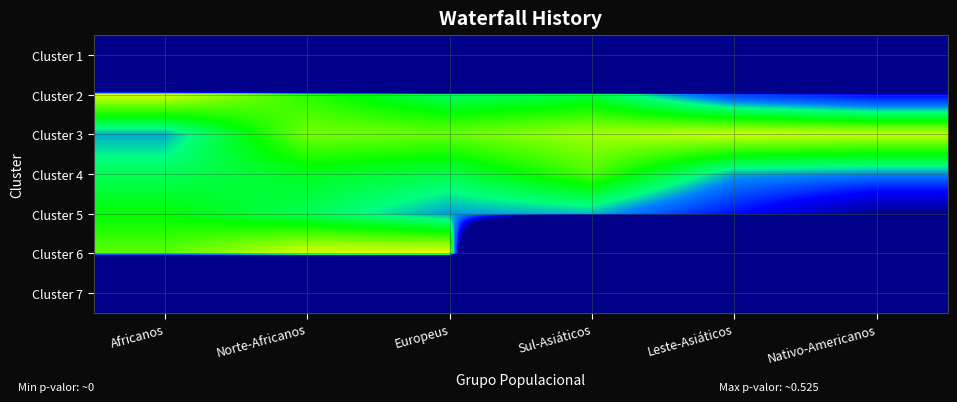

Reading left to right, extract all data points from this chart.

Cluster 1: Africanos=-300.0	Norte-Africanos=-300.0	Europeus=-300.0	Sul-Asiáticos=-300.0	Leste-Asiáticos=-300.0	Nativo-Americanos=-300.0
Cluster 2: Africanos=-1.1	Norte-Africanos=-5.7	Europeus=-9.2	Sul-Asiáticos=-8.2	Leste-Asiáticos=-14.6	Nativo-Americanos=-16.8
Cluster 3: Africanos=-11.5	Norte-Africanos=-3.7	Europeus=-4.0	Sul-Asiáticos=-2.5	Leste-Asiáticos=-1.3	Nativo-Americanos=-1.6
Cluster 4: Africanos=-9.0	Norte-Africanos=-7.5	Europeus=-8.6	Sul-Asiáticos=-4.8	Leste-Asiáticos=-11.4	Nativo-Americanos=-12.1
Cluster 5: Africanos=-6.8	Norte-Africanos=-8.9	Europeus=-11.8	Sul-Asiáticos=-11.3	Leste-Asiáticos=-16.3	Nativo-Americanos=-22.3
Cluster 6: Africanos=-4.3	Norte-Africanos=-0.9	Europeus=-0.3	Sul-Asiáticos=-300.0	Leste-Asiáticos=-300.0	Nativo-Americanos=-300.0
Cluster 7: Africanos=-300.0	Norte-Africanos=-300.0	Europeus=-300.0	Sul-Asiáticos=-300.0	Leste-Asiáticos=-300.0	Nativo-Americanos=-300.0